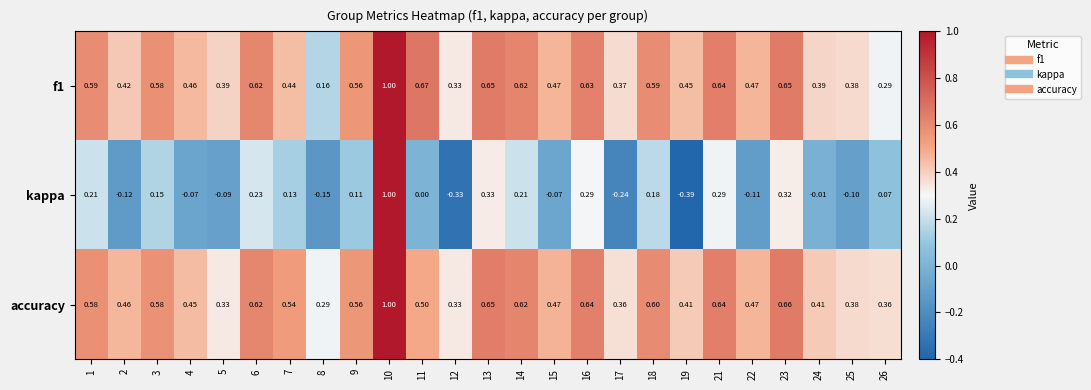

Which series has the largest range (max minus min)?

kappa